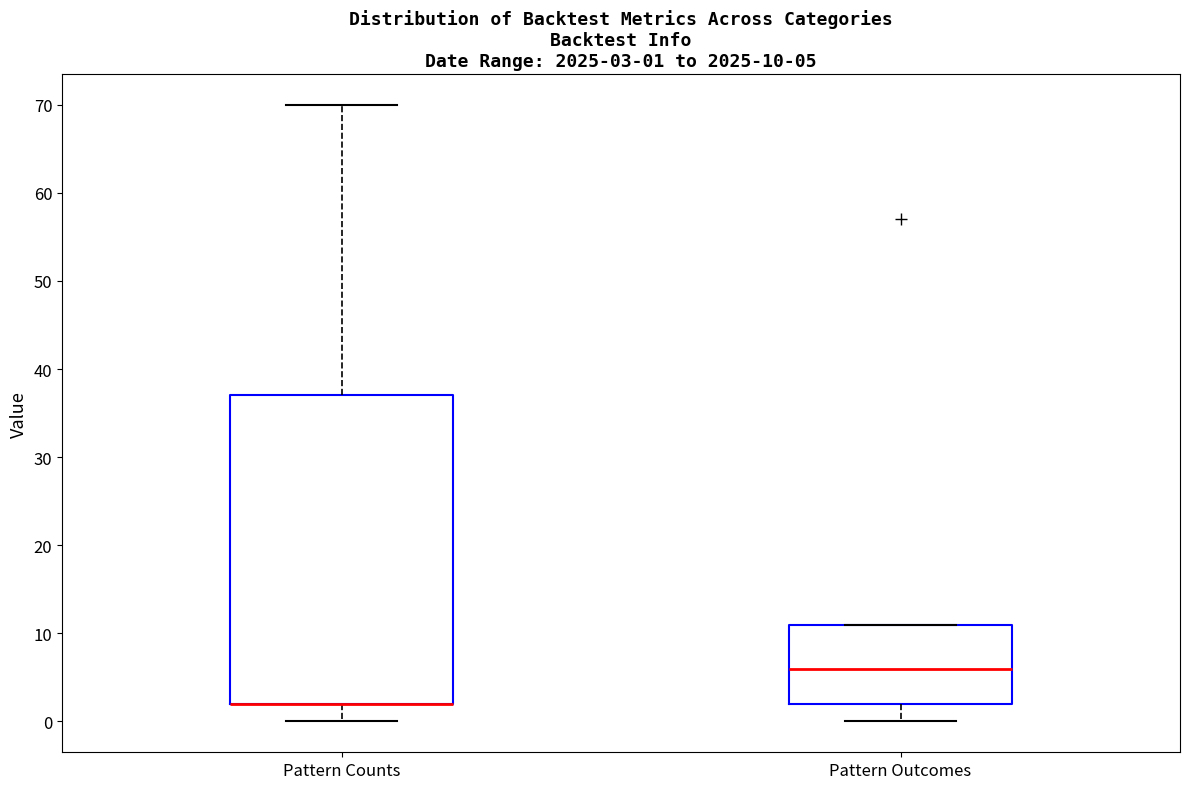

Which box is the tallest, from its lower edge to its upper edge?

Pattern Counts